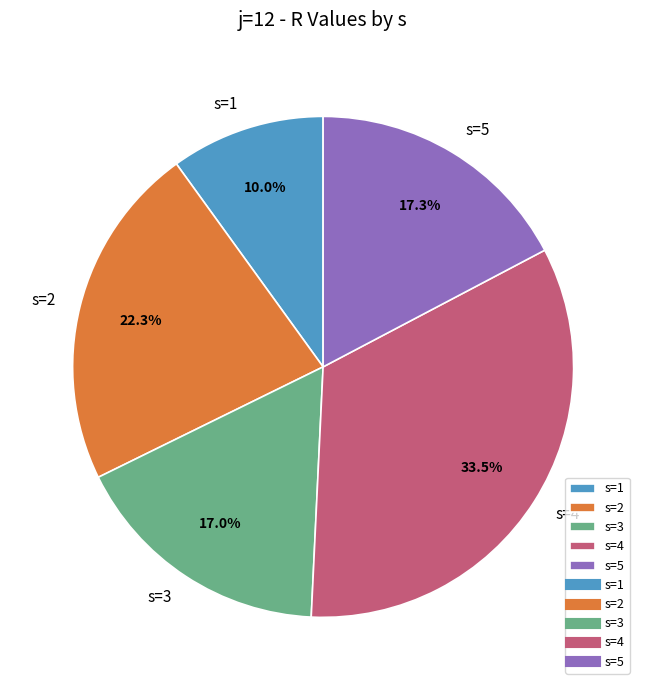

Which slice is the smallest?

s=1